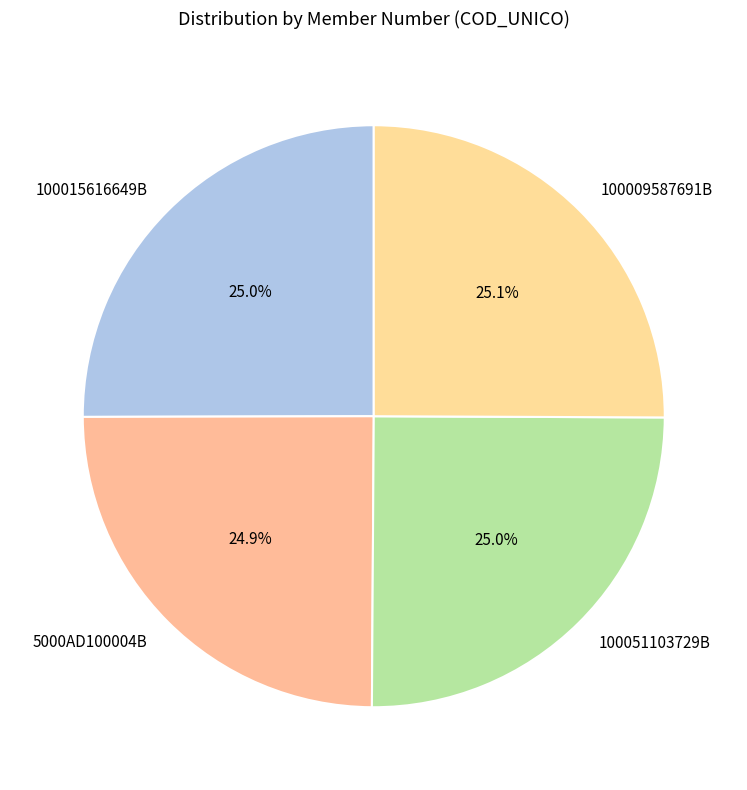

Does 5000AD100004B account for over 50% of the chart?

No